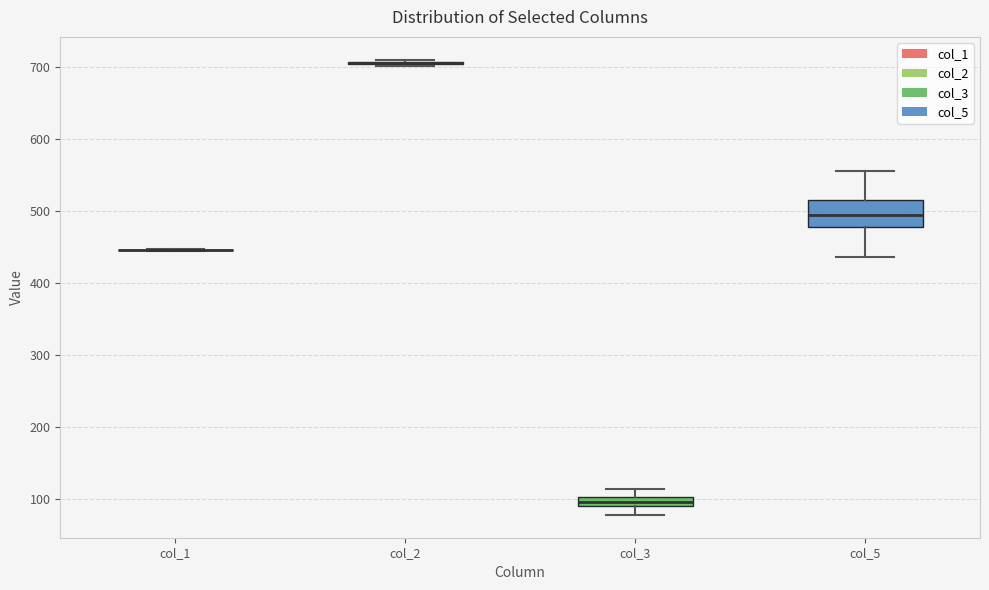

Which box is the tallest, from its lower edge to its upper edge?

col_5